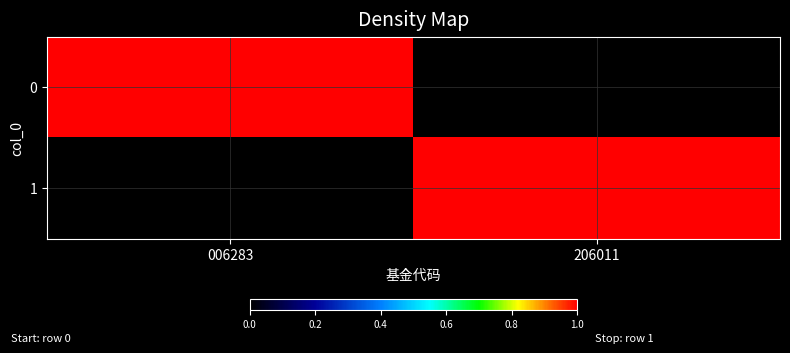

List the series in order of their peak value, lowest first.

0, 1